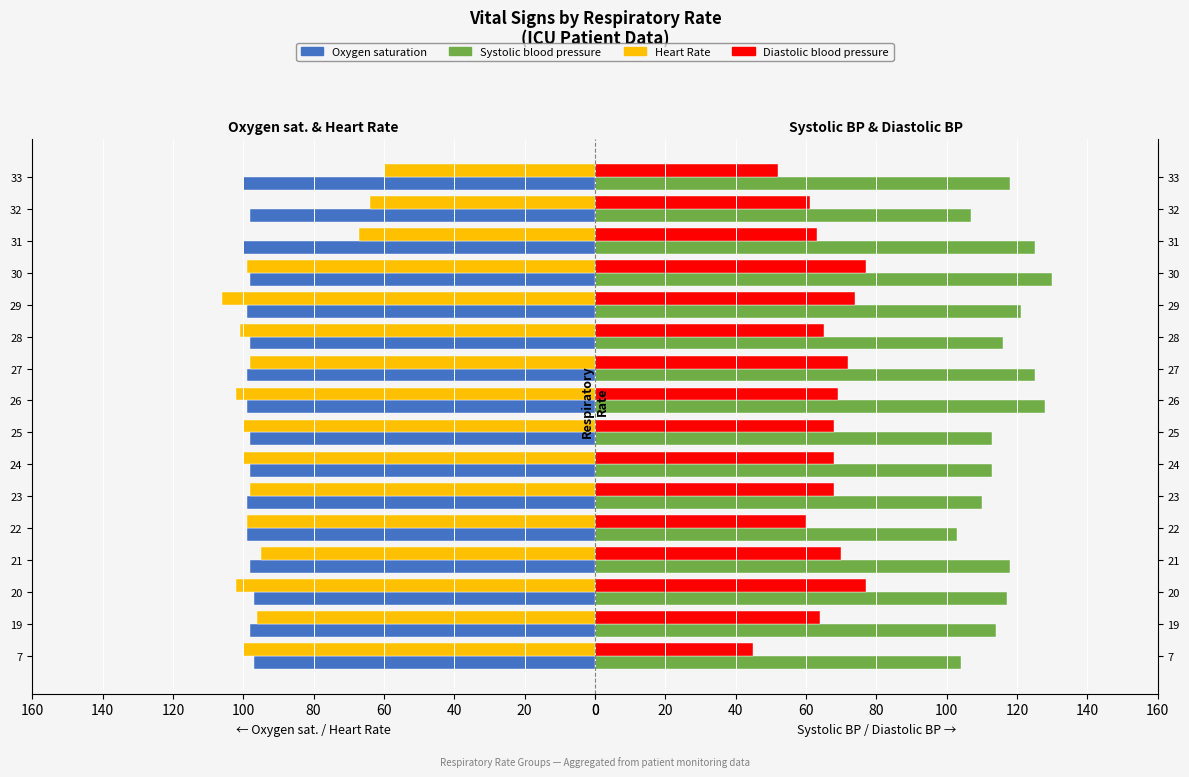

How many bars are there in each group?

4